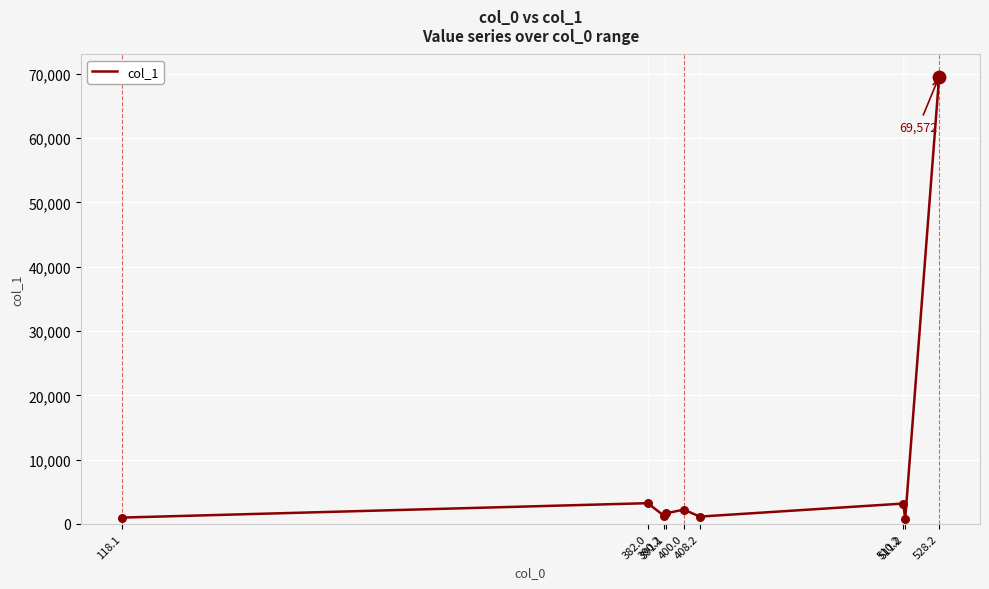

What is the ratio of the value at 400.0 to the value at 511.2?

3.0